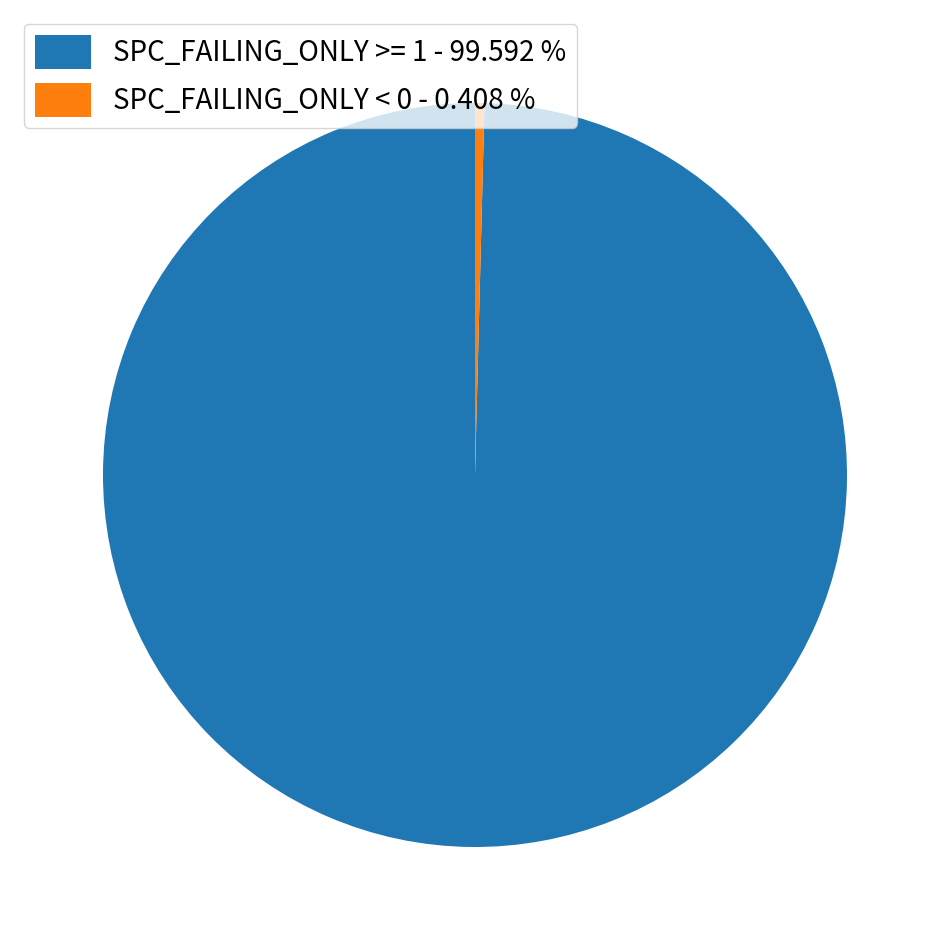

Rank the categories by value from highest to lowest.

SPC_FAILING_ONLY >= 1 - 99.592 %, SPC_FAILING_ONLY < 0 - 0.408 %